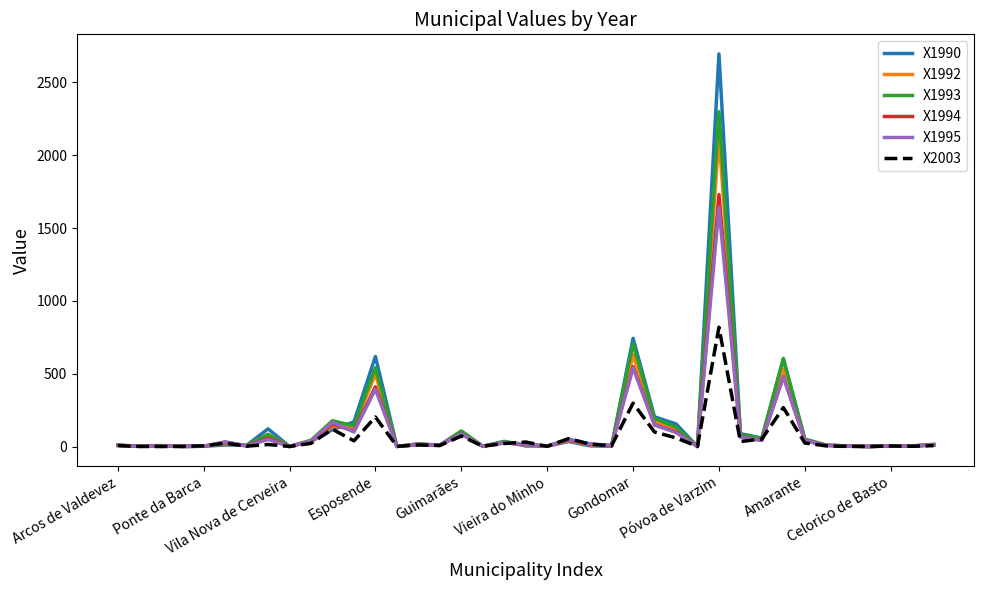

Which series has the largest range (max minus min)?

X1990